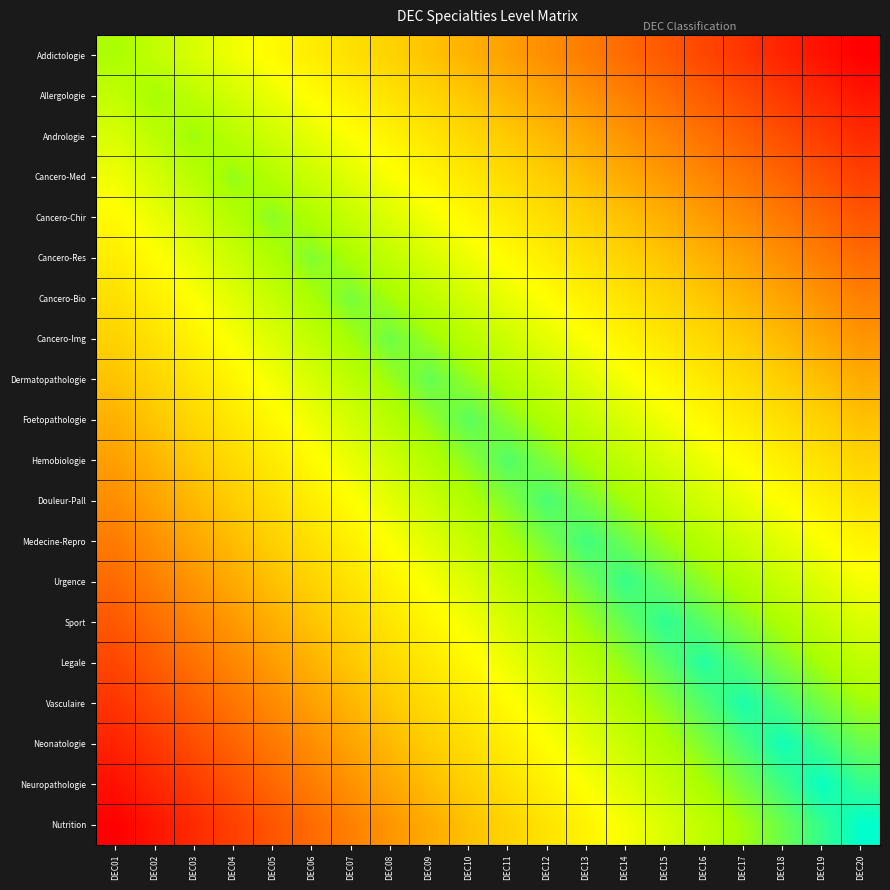

Rank the series by their maximum value, from highest to lowest.

Nutrition, Neuropathologie, Neonatologie, Vasculaire, Legale, Sport, Urgence, Medecine-Repro, Douleur-Pall, Hemobiologie, Foetopathologie, Dermatopathologie, Cancero-Img, Cancero-Bio, Cancero-Res, Cancero-Chir, Cancero-Med, Andrologie, Allergologie, Addictologie